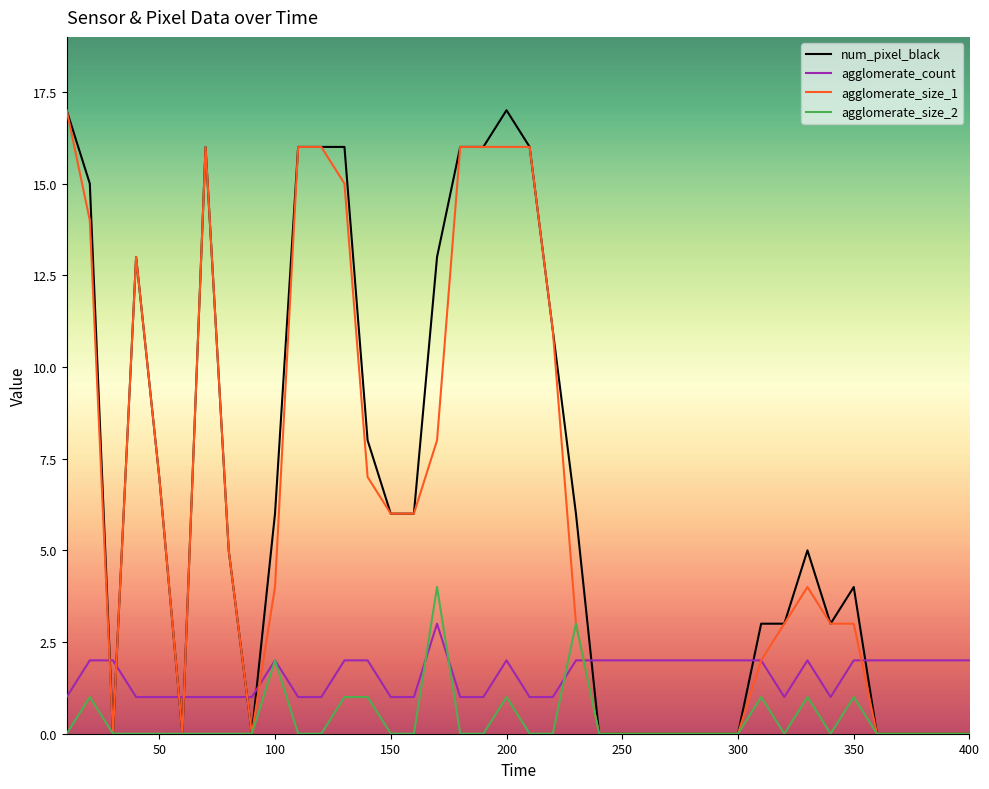

How many intersections are there between agglomerate_count and num_pixel_black?

9